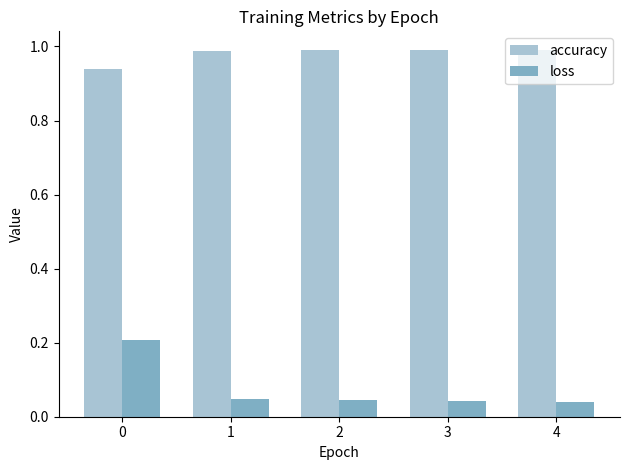

Which series changed the most between 0 and 4?

loss